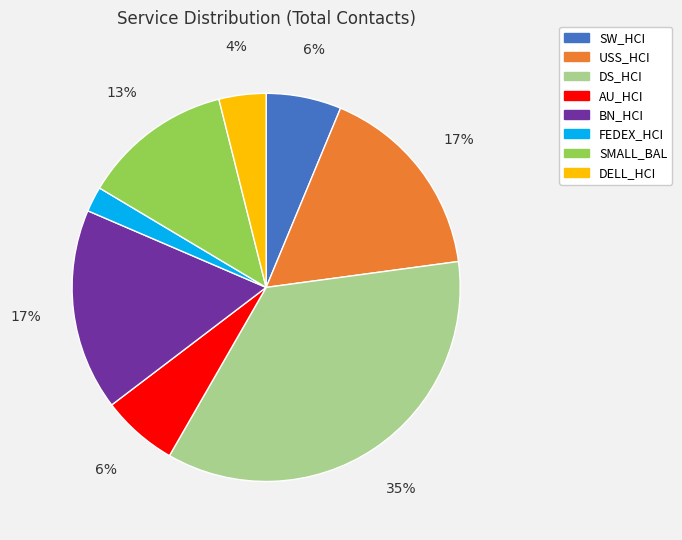

Count the number of slices in the pie.

8